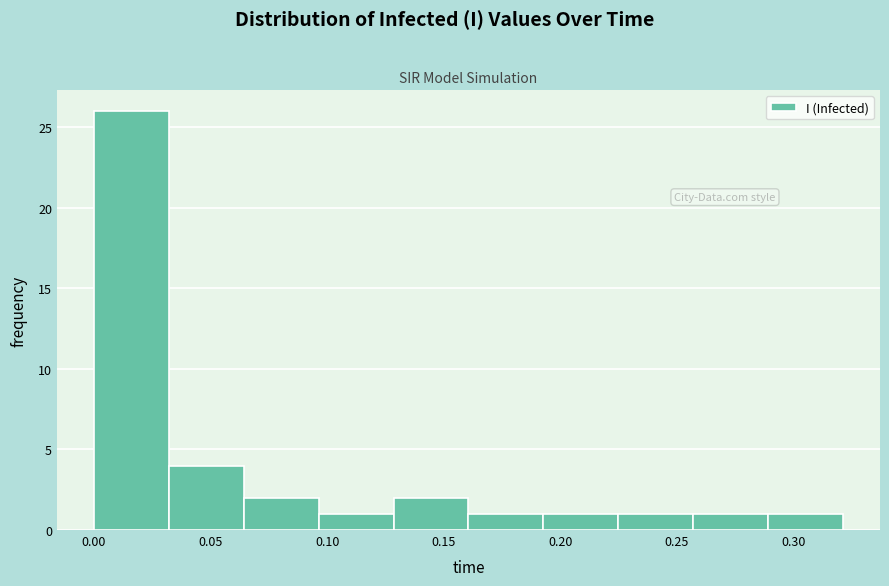

Over which range of the x-axis is the bar tallest?

0.000 to 0.030